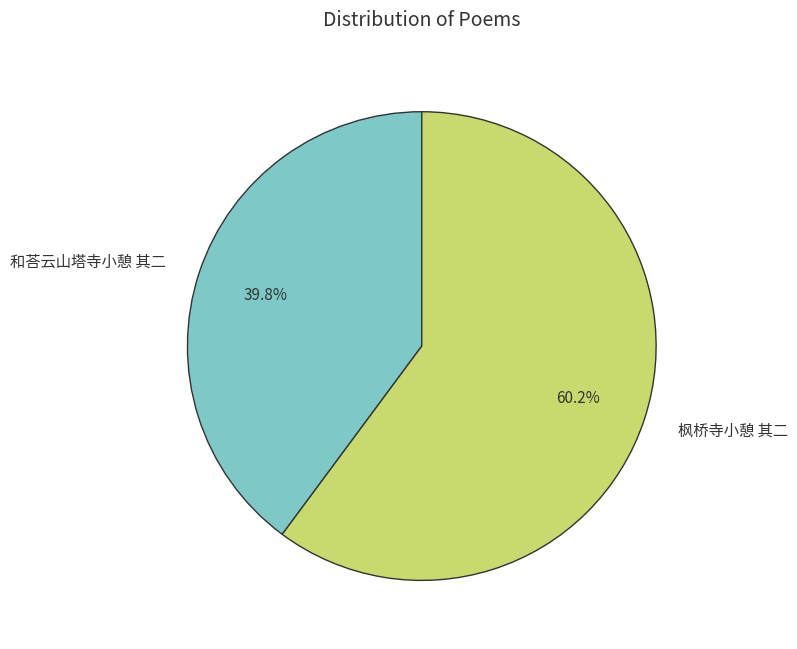

Which category has the smallest portion of the pie?

和荅云山塔寺小憩 其二